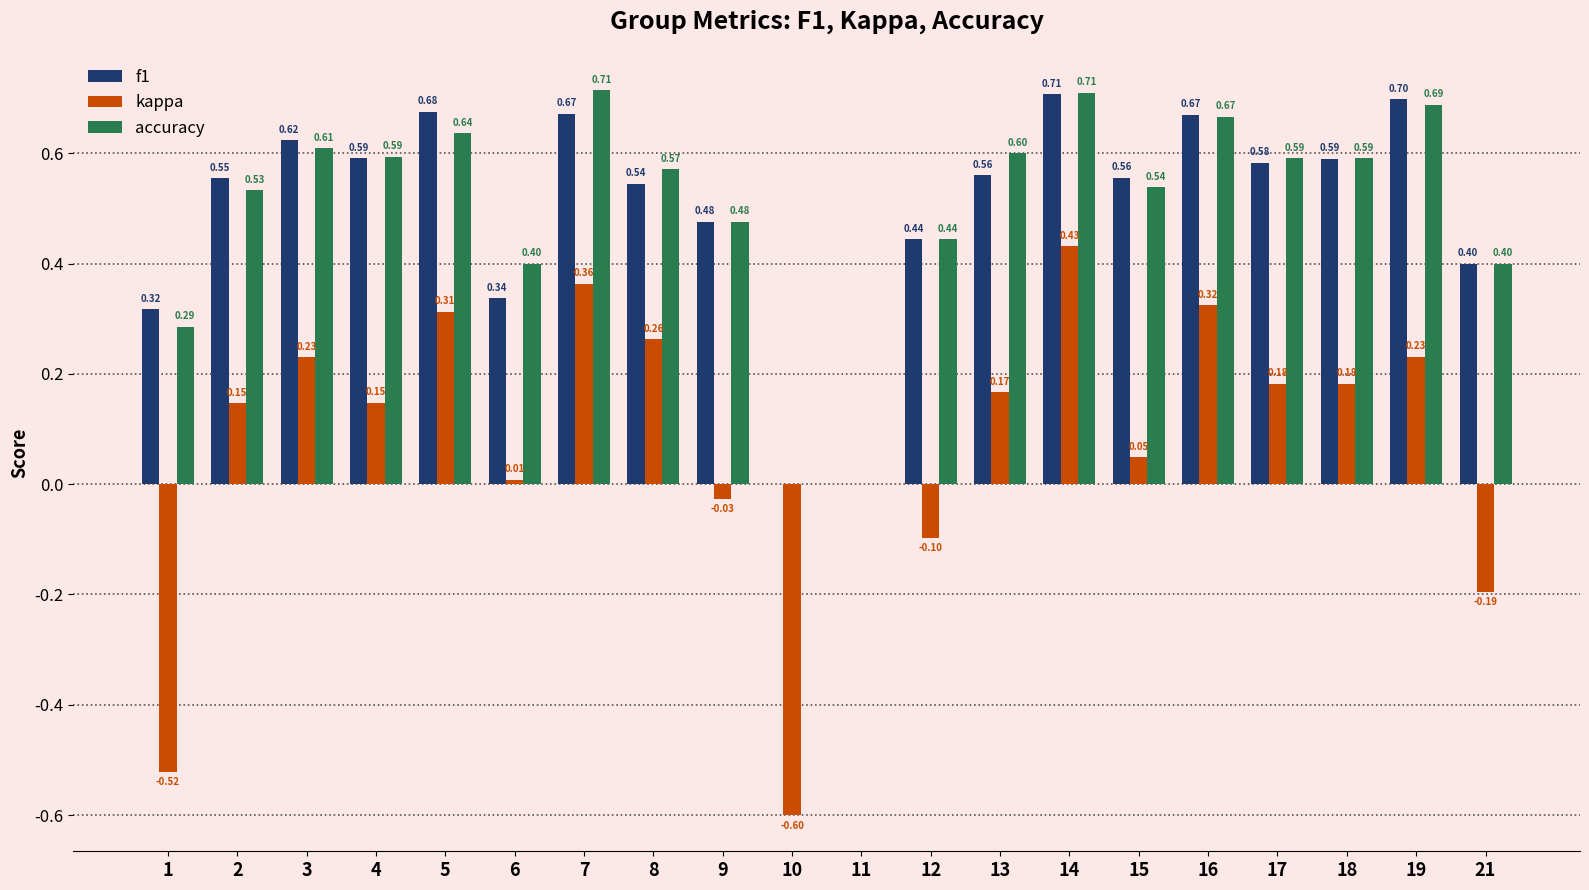

What is the sum of the kappa values at 3 and 1?

-0.3